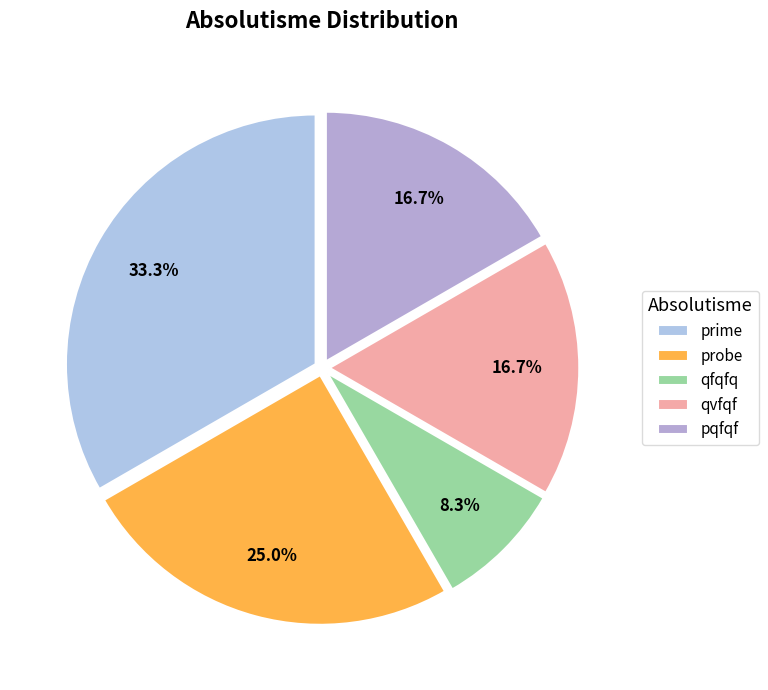

Which category has the biggest portion of the pie?

prime